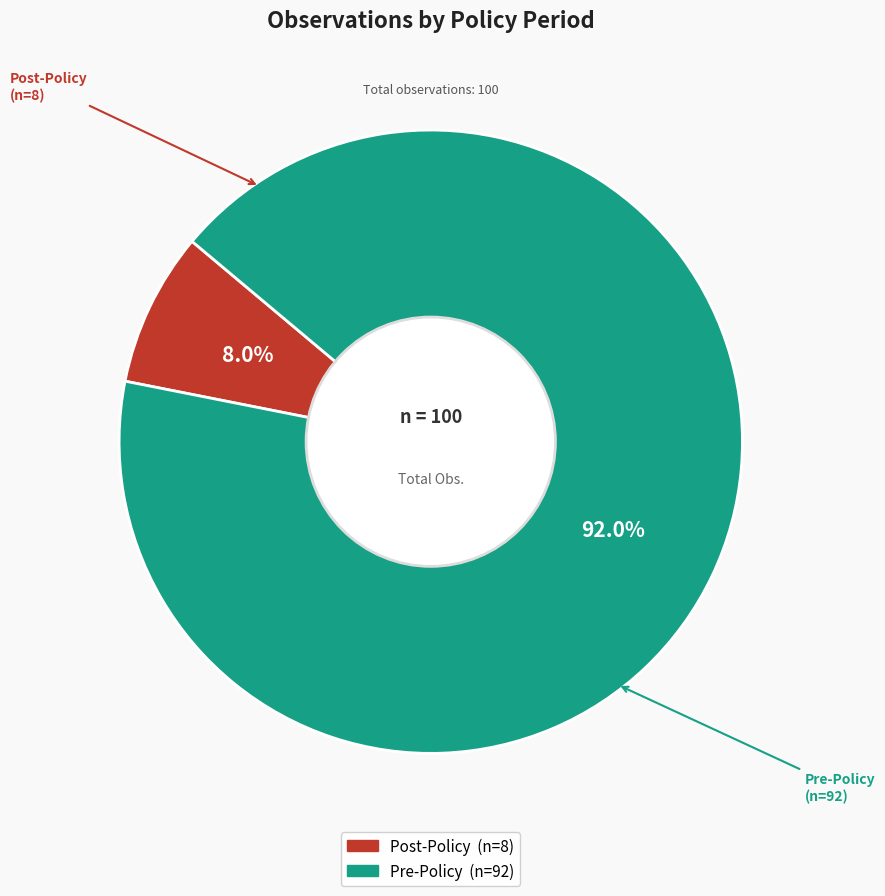

Rank the categories by value from lowest to highest.

Post-Policy, Pre-Policy